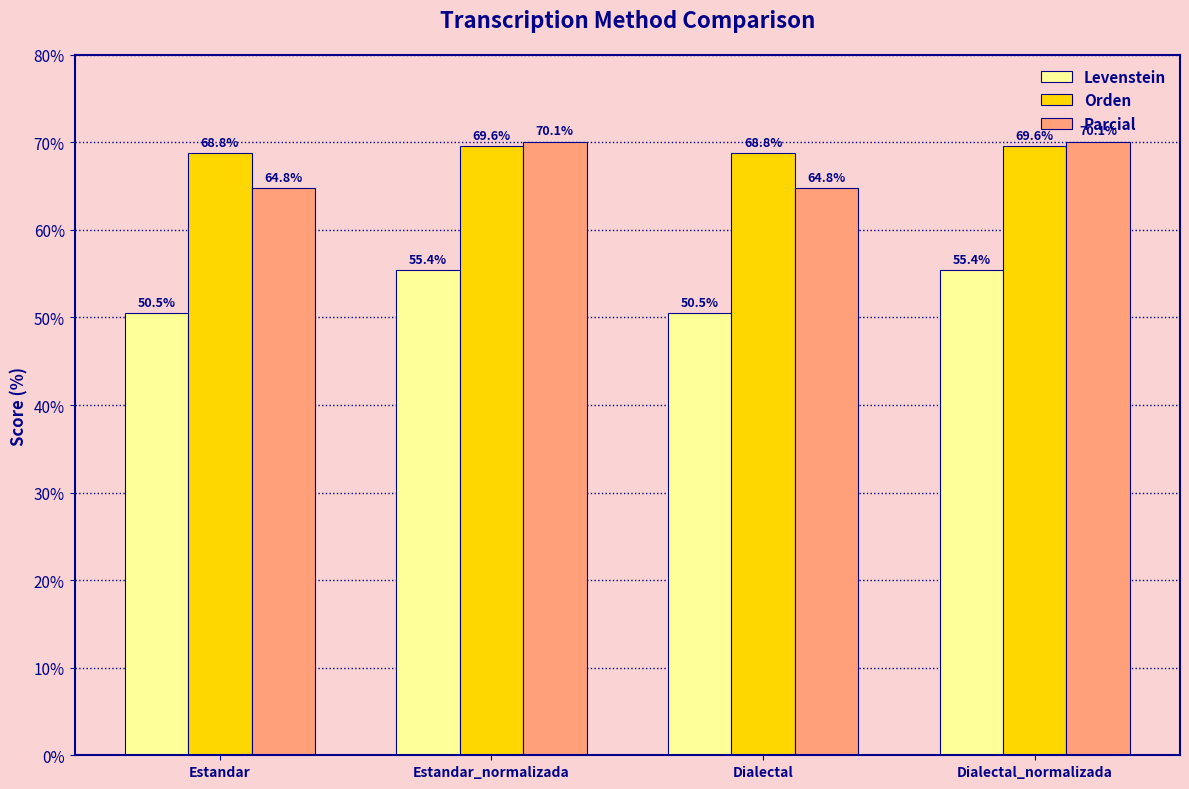

What is the label of the 4th bar from the right?

Estandar